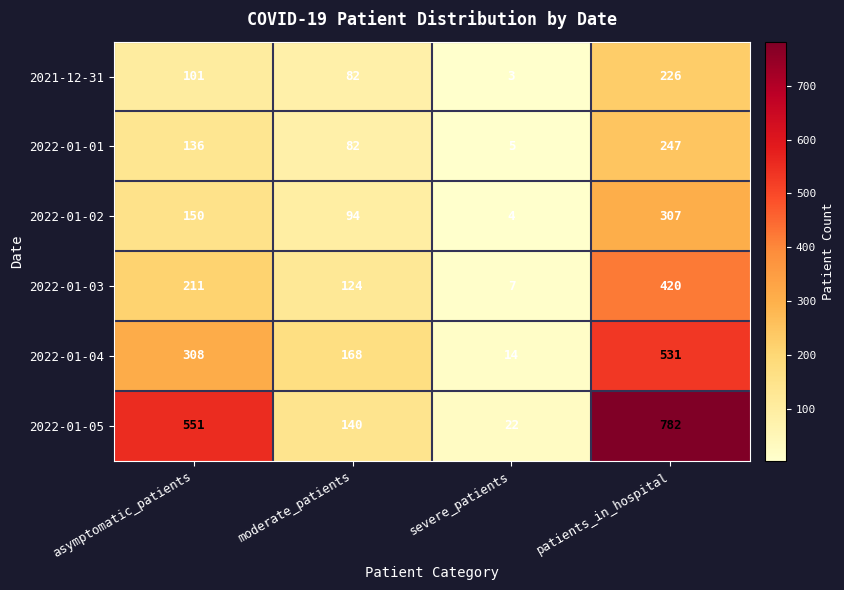

The 2022-01-03 series shows 211 at asymptomatic_patients. True or false?

True